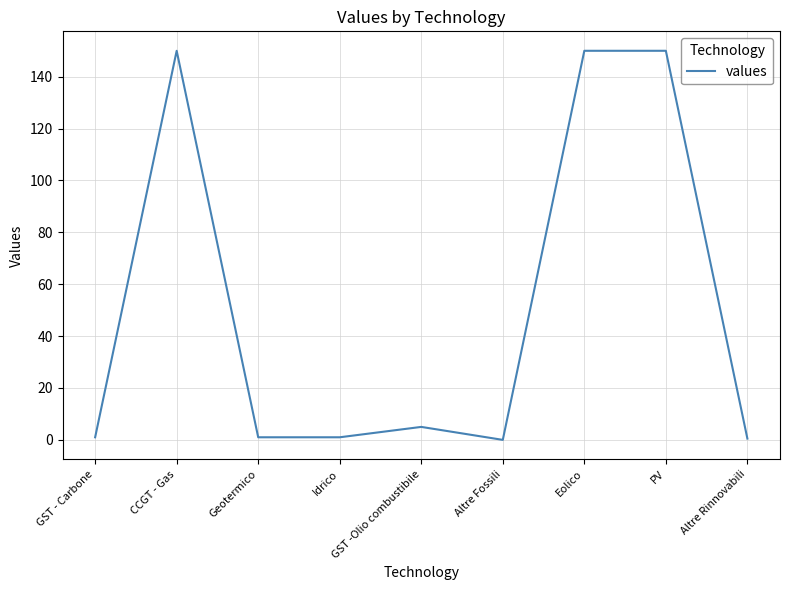

At which label is the value closest to 75?

GST -Olio combustibile